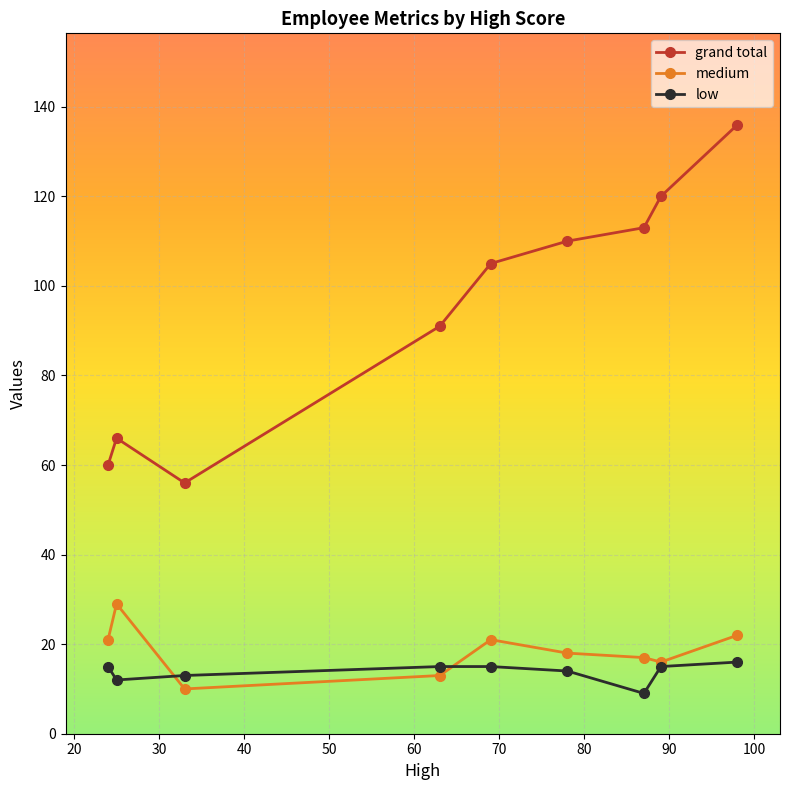

What is the value of the grand total point at the 2nd from the left?

66